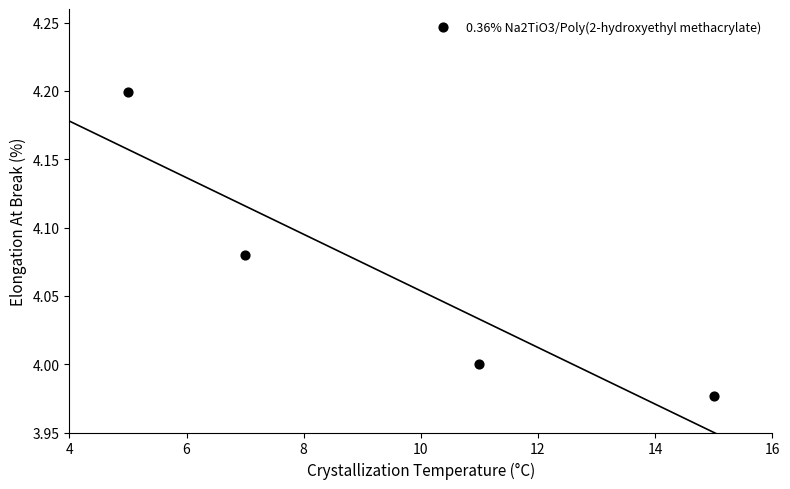

What is the average X value?

9.5